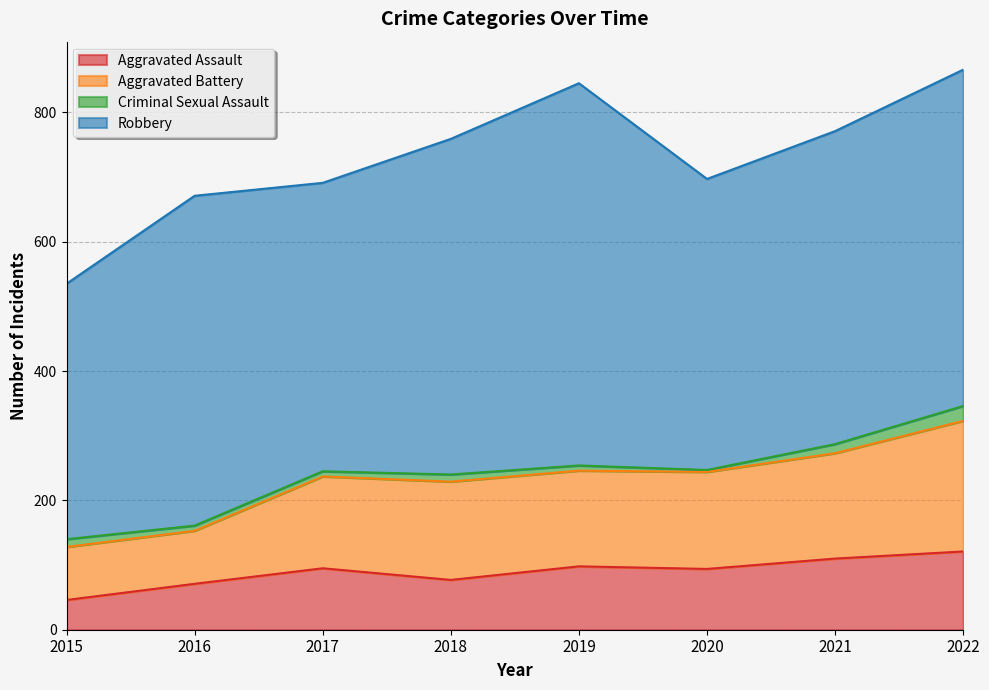

True or false: Aggravated Battery and Aggravated Assault cross at least once.

False